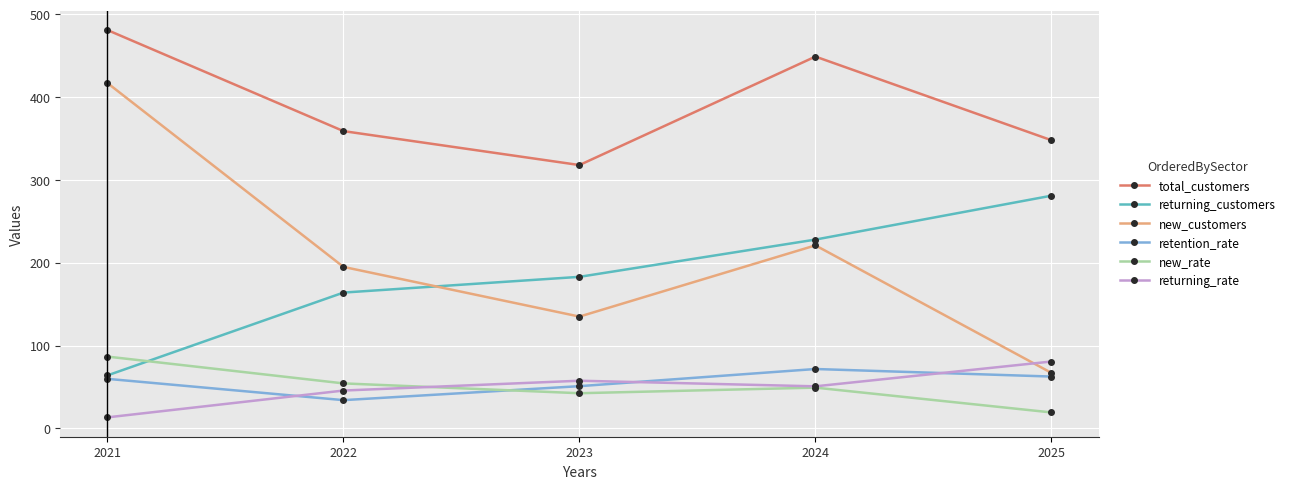

True or false: returning_rate has a value of 57.5 at 2023.

True